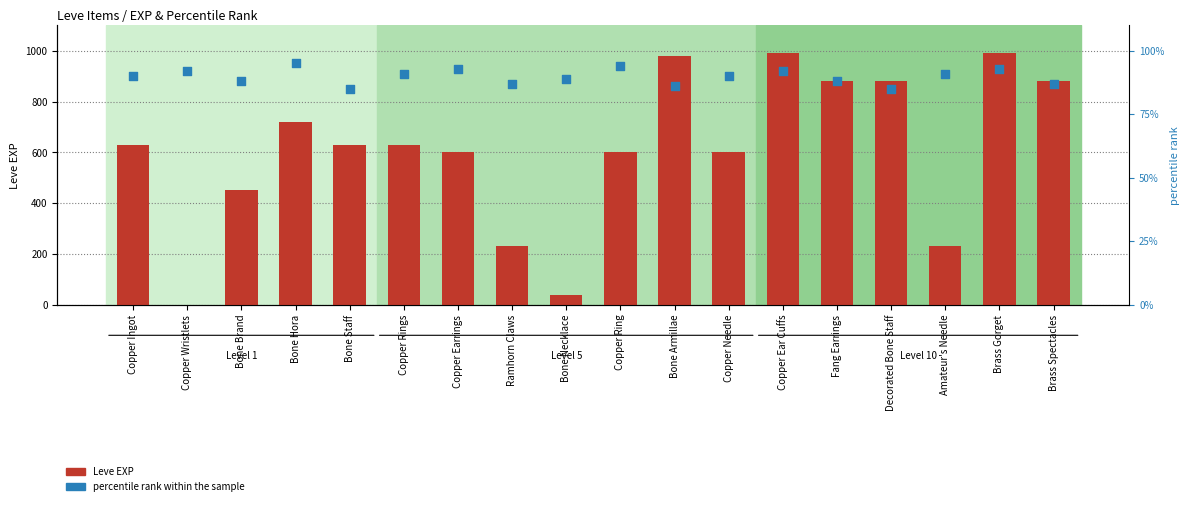

Which series contains the highest Y value?

Leve EXP